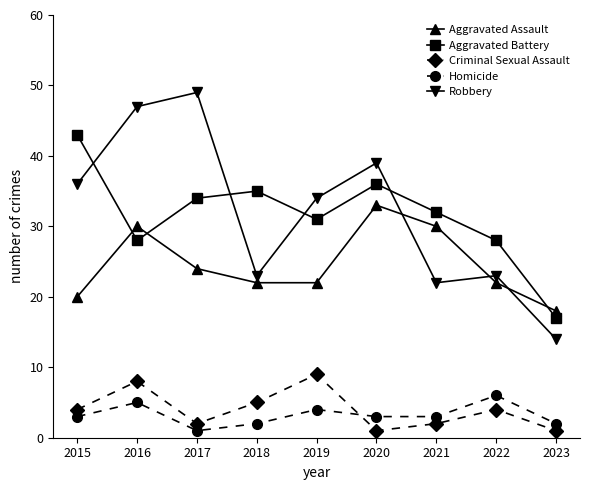

Reading left to right, extract all data points from this chart.

Aggravated Assault: 20	30	24	22	22	33	30	22	18
Aggravated Battery: 43	28	34	35	31	36	32	28	17
Criminal Sexual Assault: 4	8	2	5	9	1	2	4	1
Homicide: 3	5	1	2	4	3	3	6	2
Robbery: 36	47	49	23	34	39	22	23	14